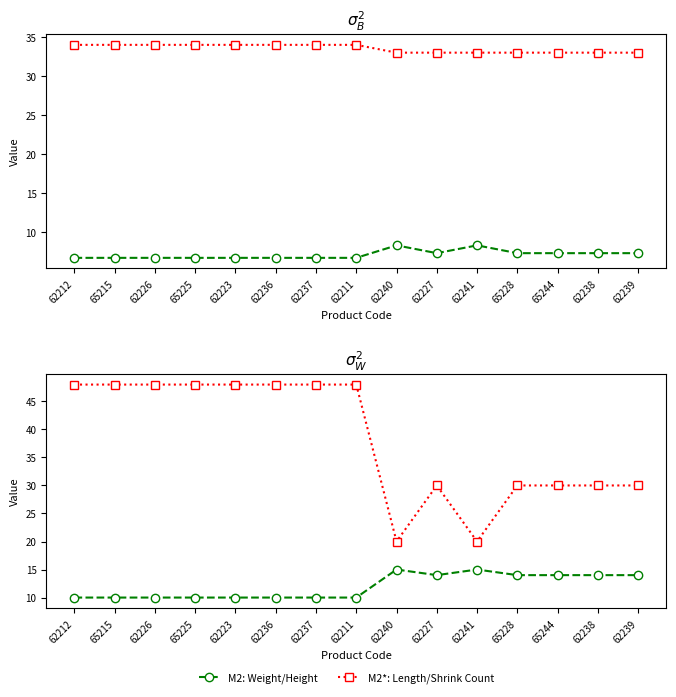

How many values in the Shrink Count series are below 48?

7